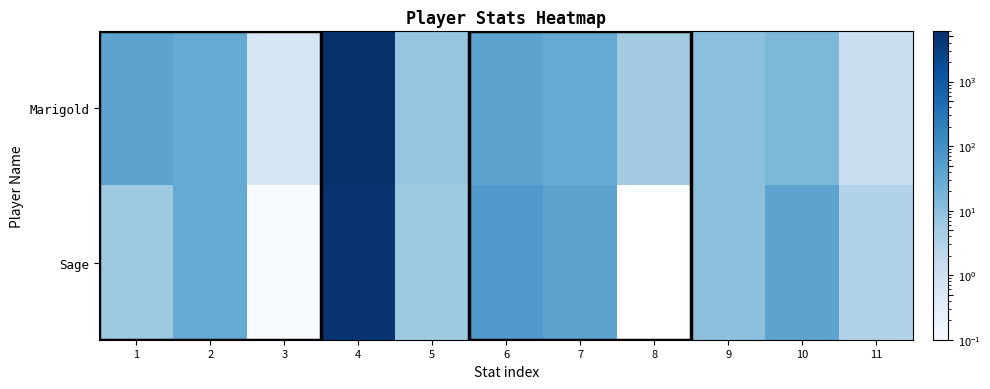

At which category does the chart reach its peak across all series?

4